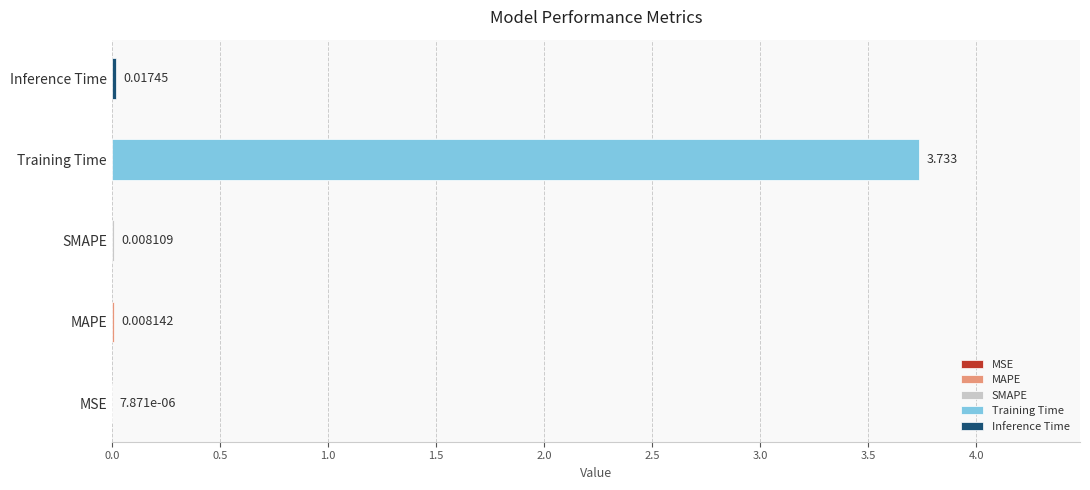

What is the maximum value shown in the chart?

3.7